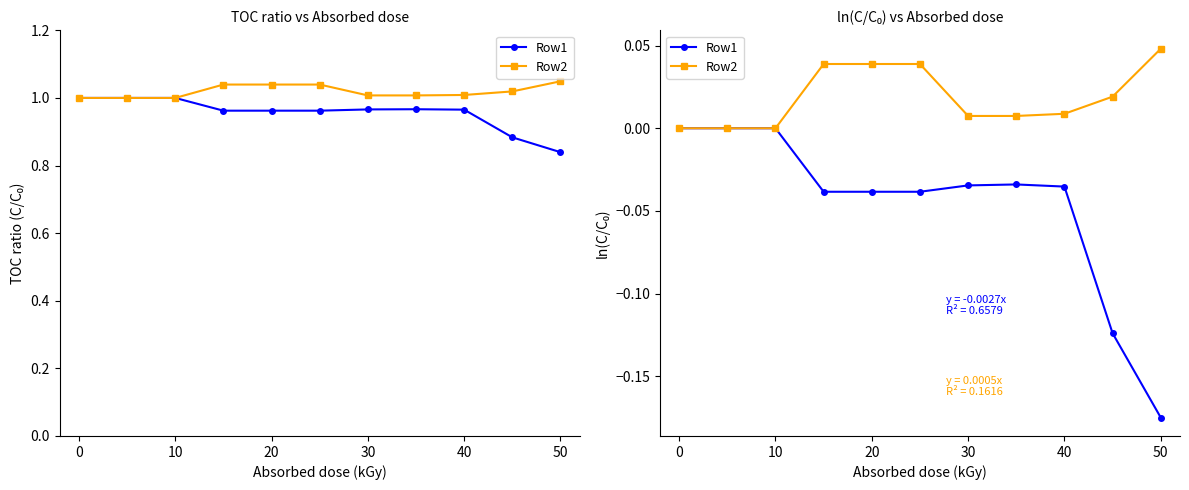

Is the value of Row1 at 0 greater than the value of Row2 at 40?

No